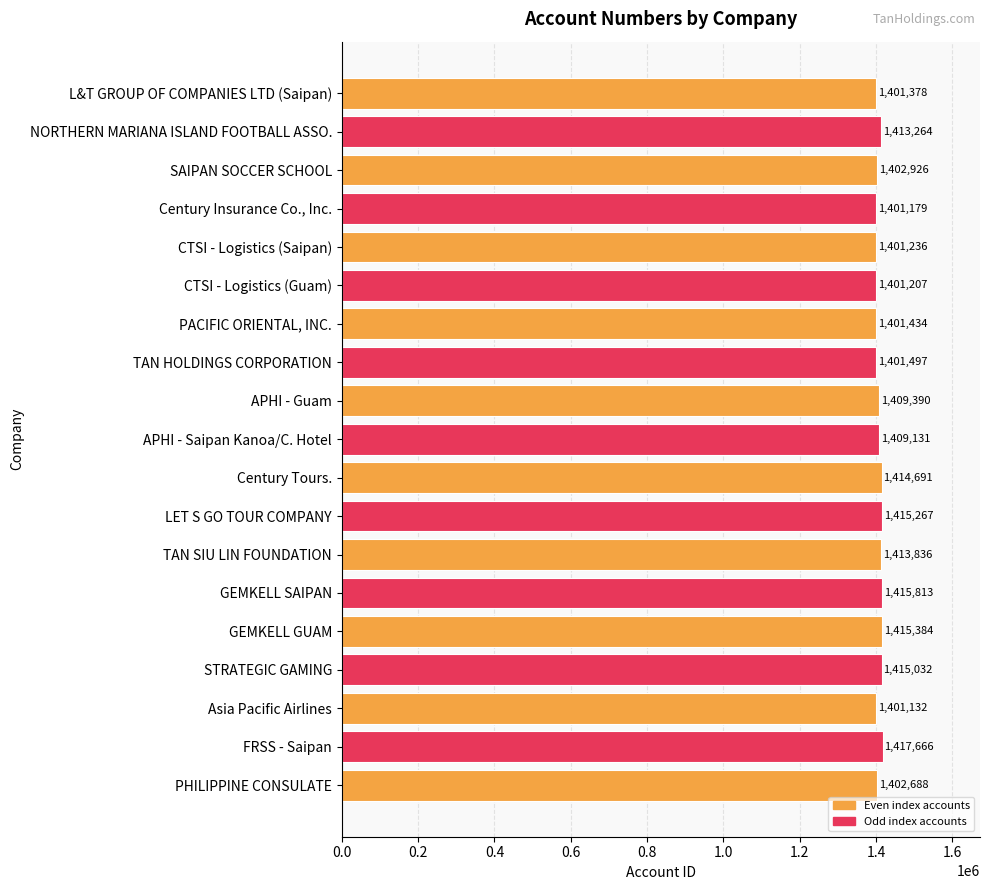

Reading bottom to top, extract all data points from this chart.

1402688	1417666	1401132	1415032	1415384	1415813	1413836	1415267	1414691	1409131	1409390	1401497	1401434	1401207	1401236	1401179	1402926	1413264	1401378